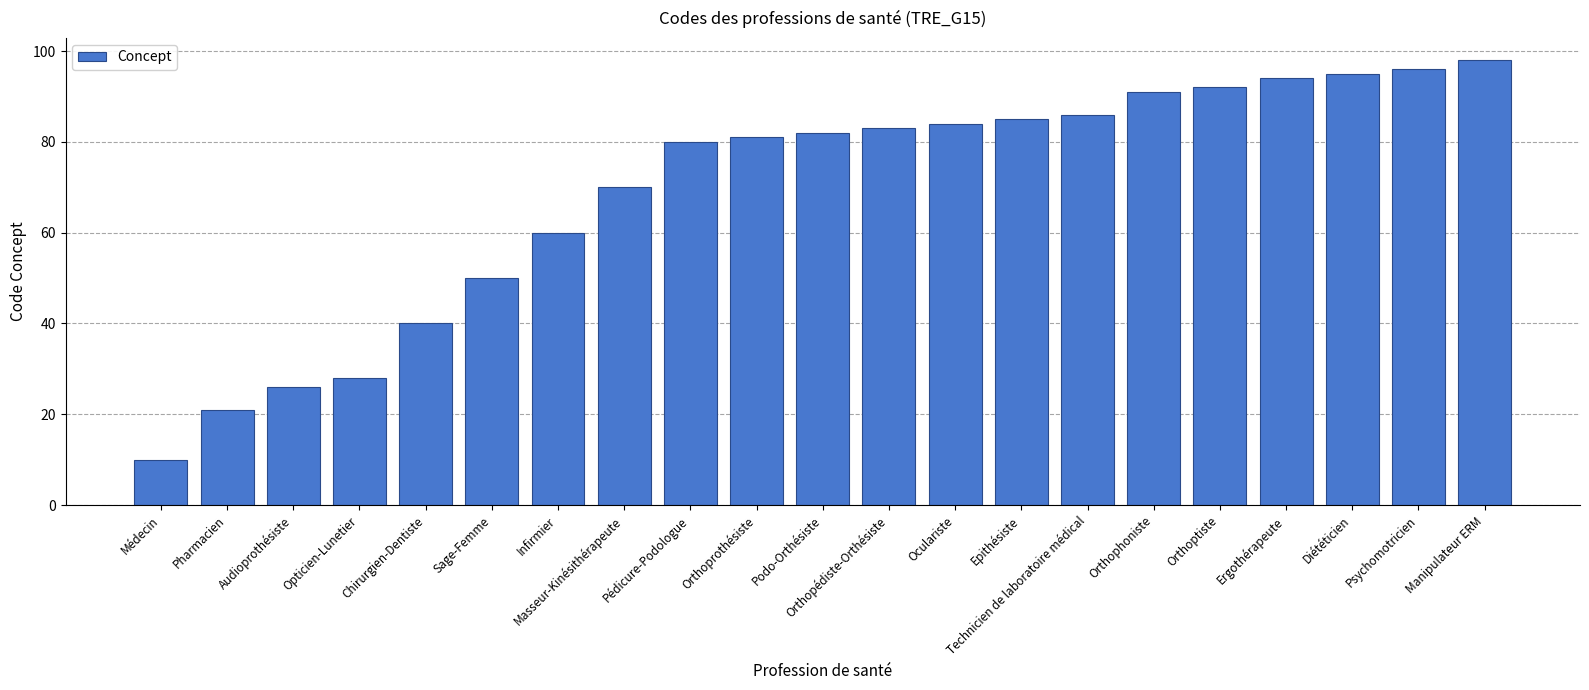

What is the ratio of the value at Chirurgien-Dentiste to the value at Médecin?

4.0